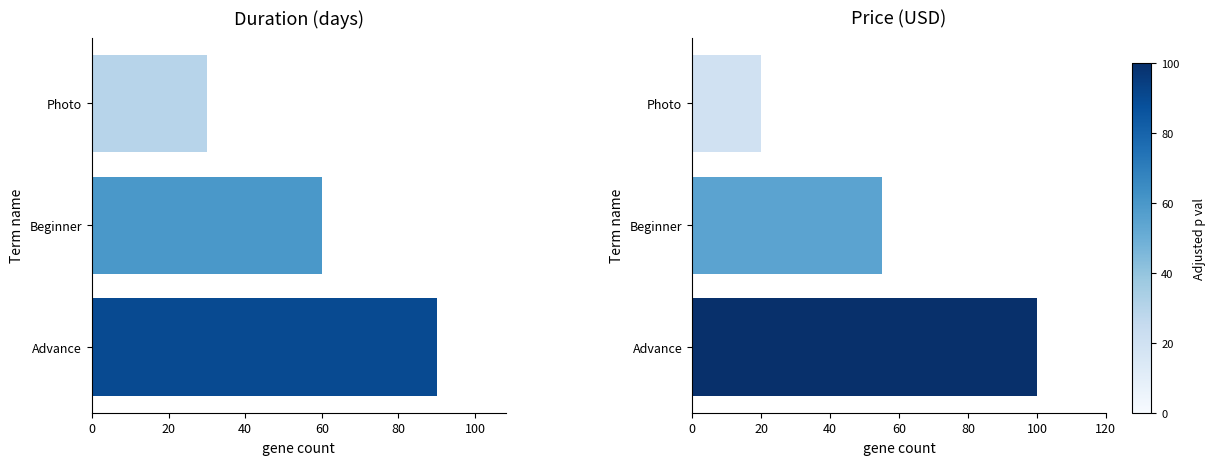

How many bars are there in each group?

2